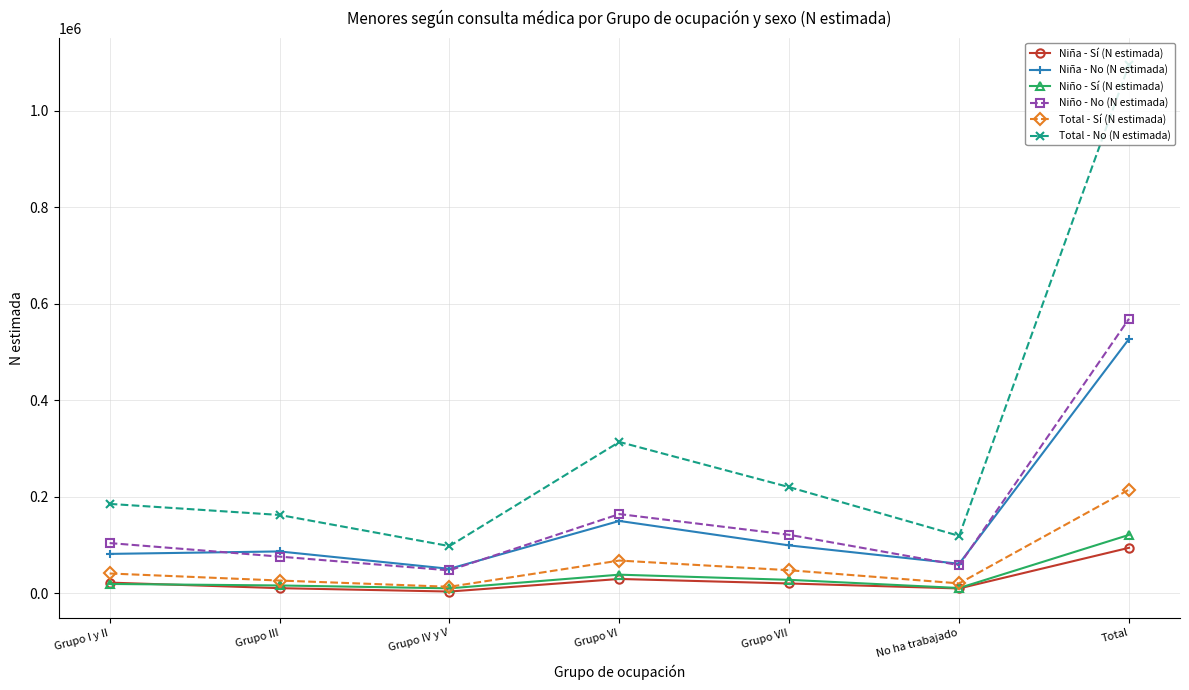

What are all the series names shown in the legend?

Niña - Sí (N estimada), Niña - No (N estimada), Niño - Sí (N estimada), Niño - No (N estimada), Total - Sí (N estimada), Total - No (N estimada)